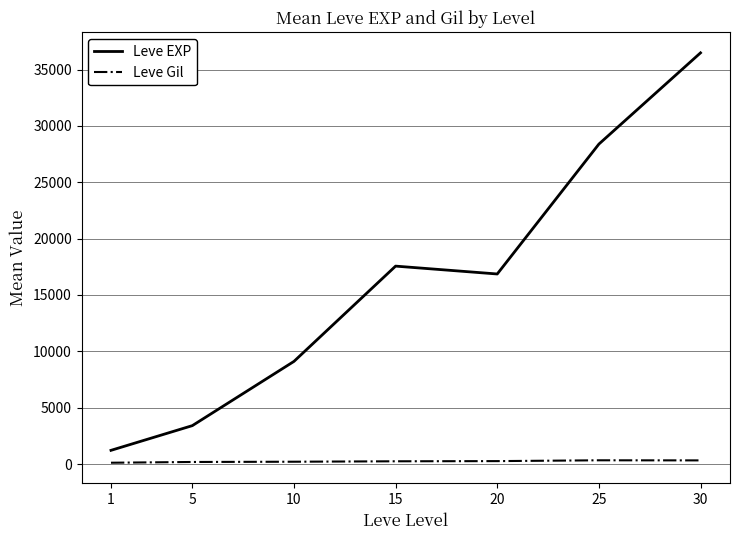

At which category is the sum across all series the highest?

30